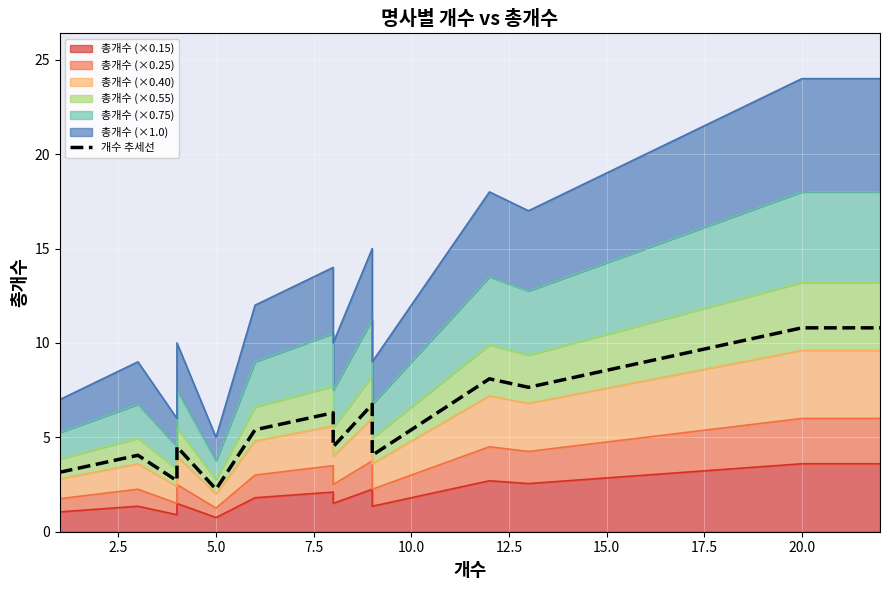

How many interior local valleys (lower than both neighbors) does the data have?

4